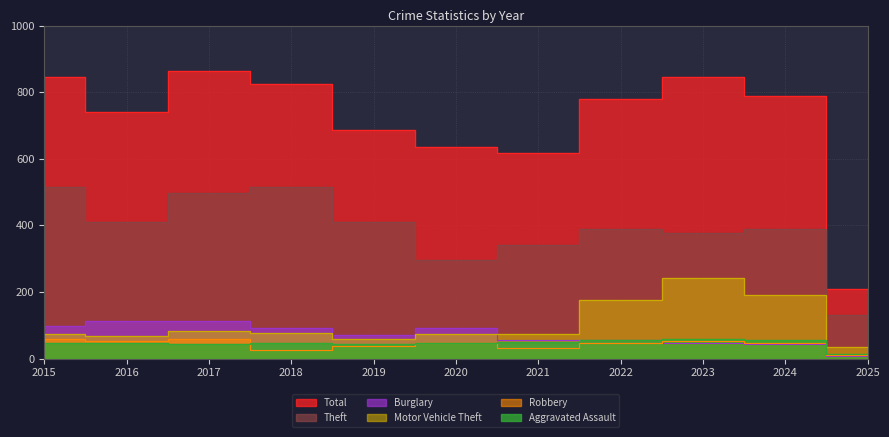

What is the total value across all series at 2020?

1194